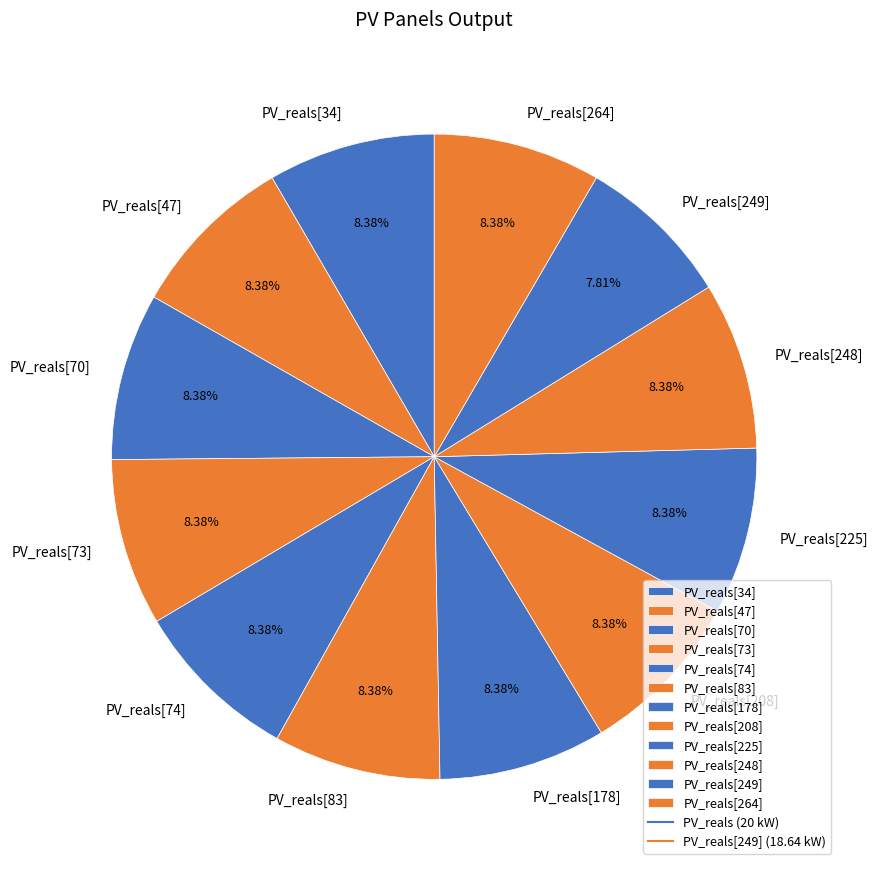

How many segments does this pie chart have?

12